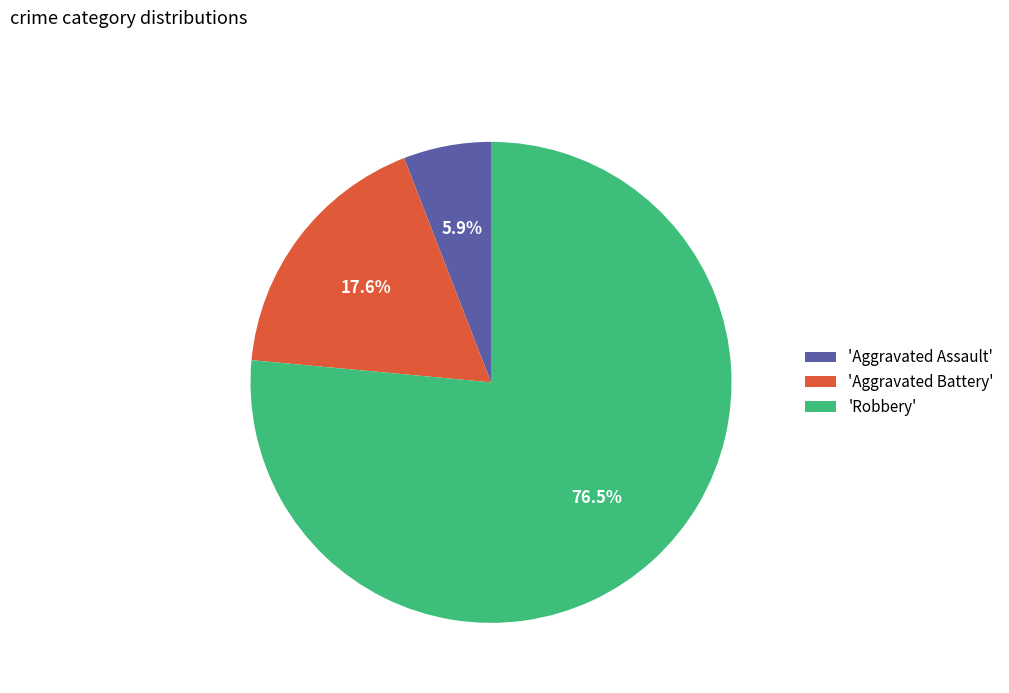

Which slice is the largest?

'Robbery'